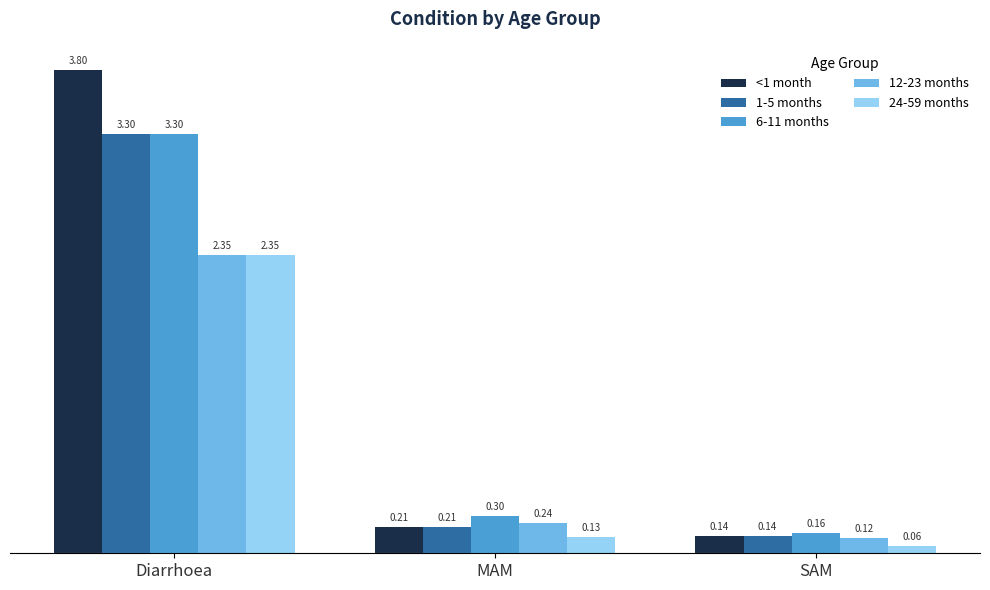

What position from the right is Diarrhoea?

3